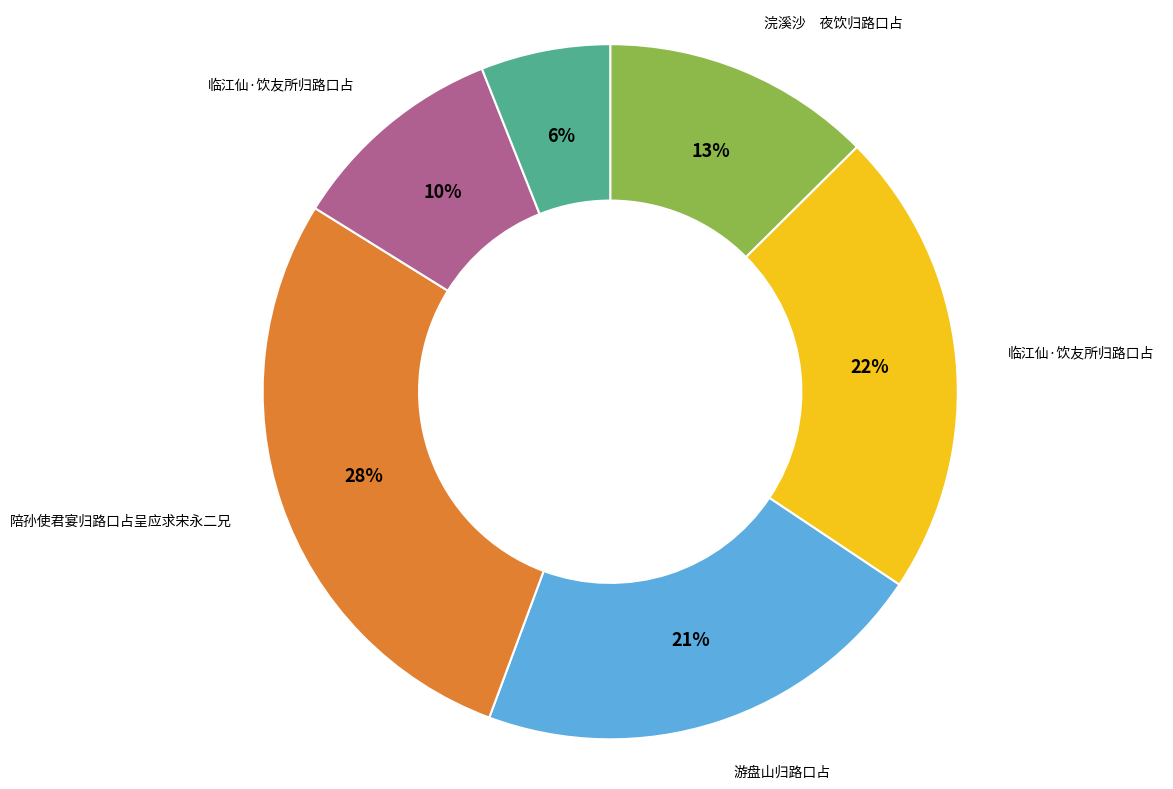

How many slices are in this pie chart?

6